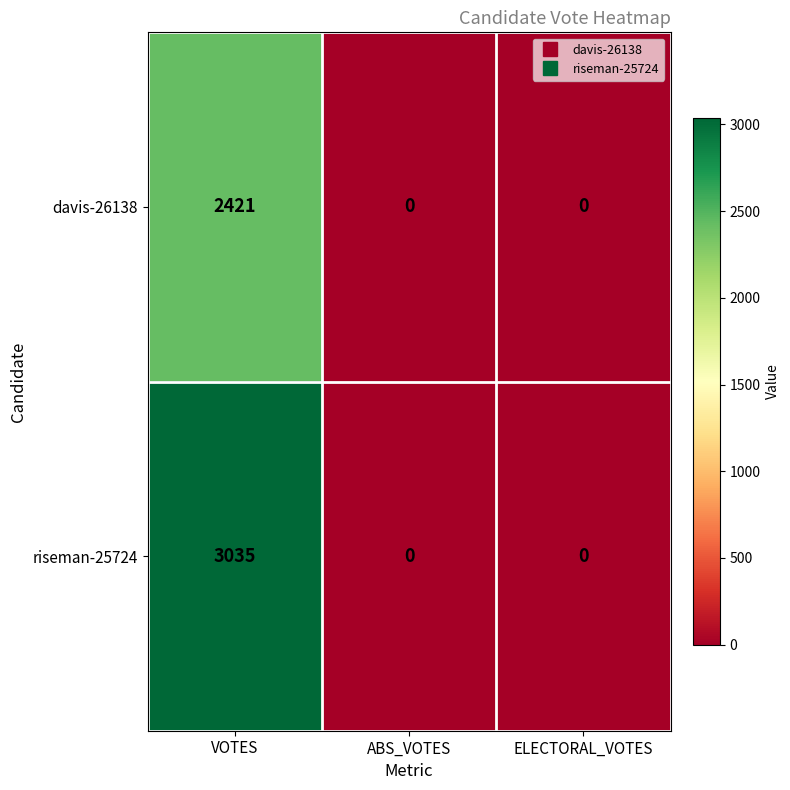

The davis-26138 series shows 1667 at VOTES. True or false?

False